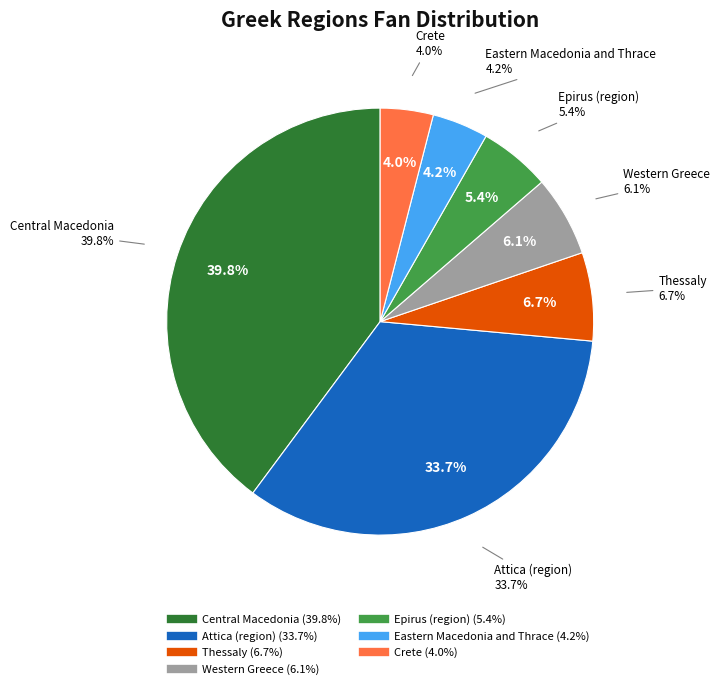

To the nearest percent, what is the difference between the largest and smallest slice percentages?

36%